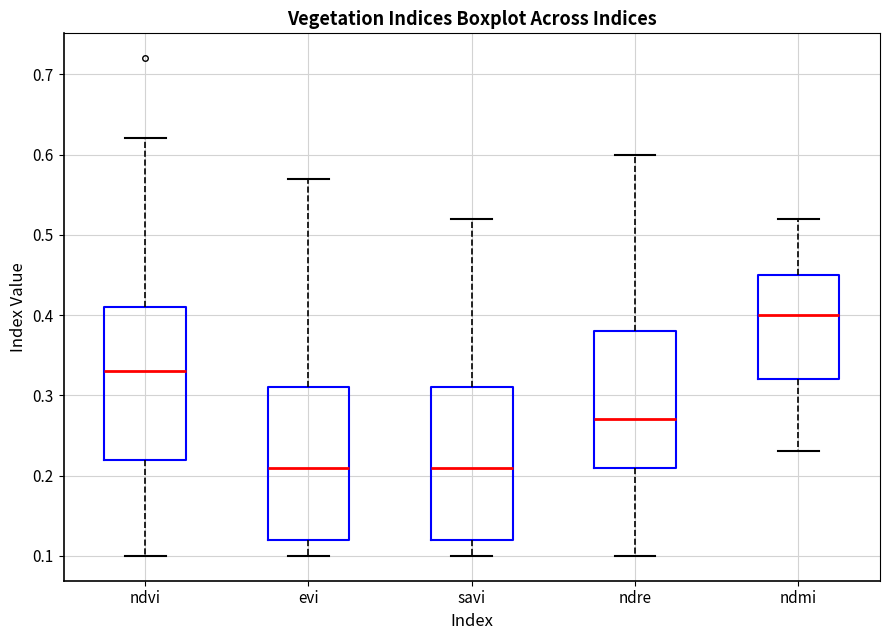

Reading left to right, transcribe this box plot: for each box, give where its median line is, the range the box spans, and where its two whiskers end, as read against the y-axis. The values are not printed on the chart, so give them approximately, as read against the axis.

ndvi: median 0.33, box 0.22 to 0.41, whiskers 0.10 to 0.62
evi: median 0.21, box 0.12 to 0.31, whiskers 0.10 to 0.57
savi: median 0.21, box 0.12 to 0.31, whiskers 0.10 to 0.52
ndre: median 0.27, box 0.21 to 0.38, whiskers 0.10 to 0.60
ndmi: median 0.40, box 0.32 to 0.45, whiskers 0.23 to 0.52